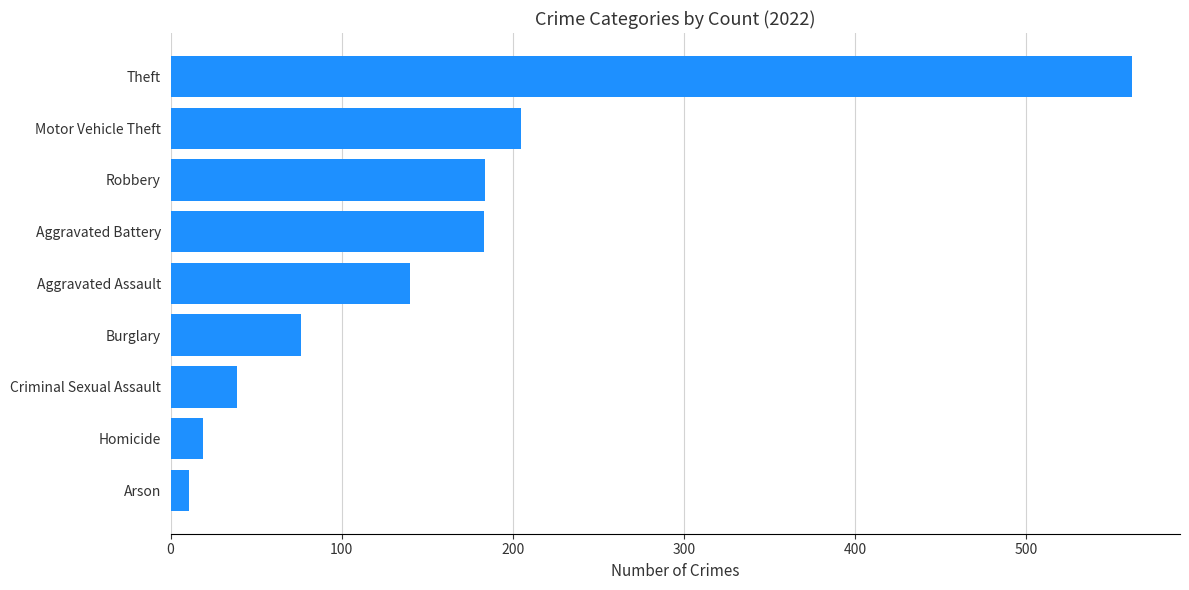

What is the maximum value shown in the chart?

562